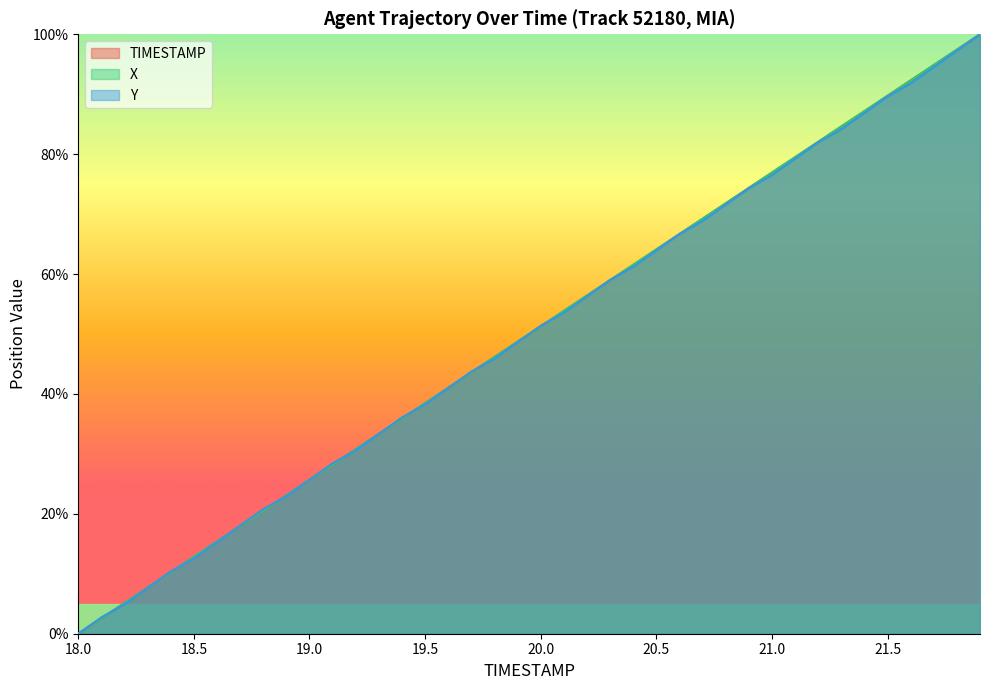

True or false: Y has more than 0 points higher than both neighbors.

False